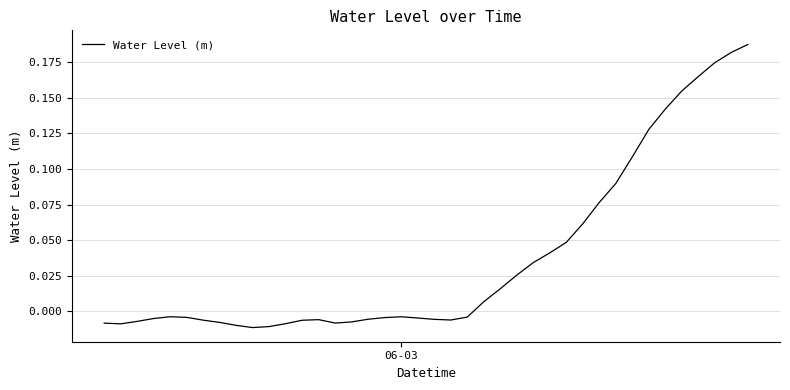

What is the greatest value displayed?

0.2